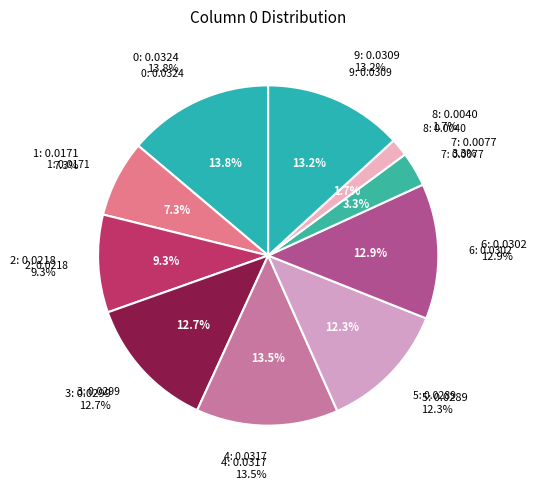

Rank the categories by value from lowest to highest.

8, 7, 1, 2, 5, 3, 6, 9, 4, 0